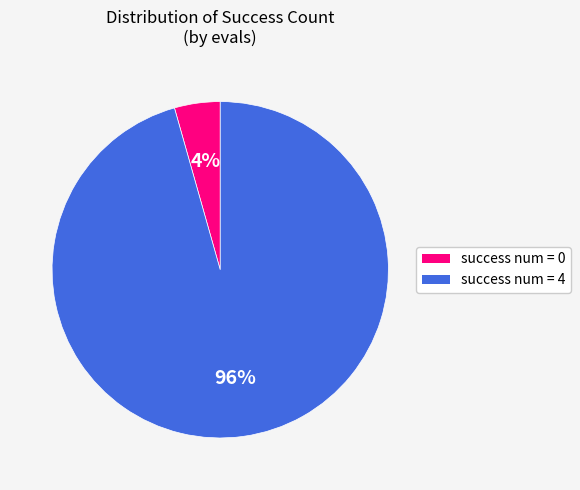

Does any single category account for the majority?

Yes